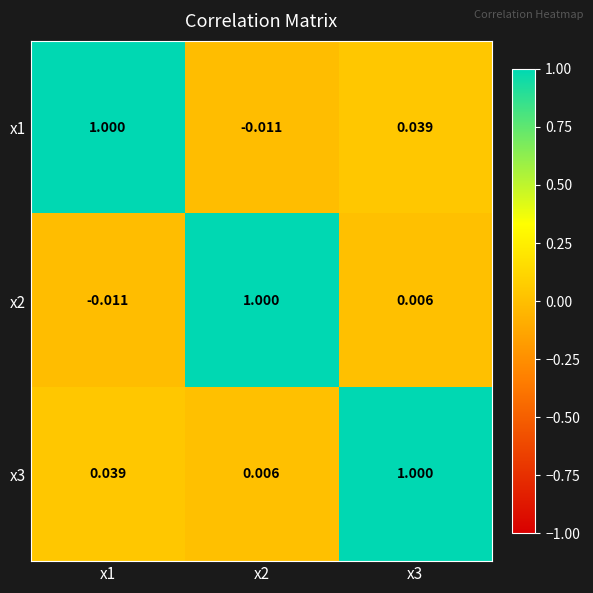

Is the value of x3 at x2 greater than the value of x2 at x2?

No